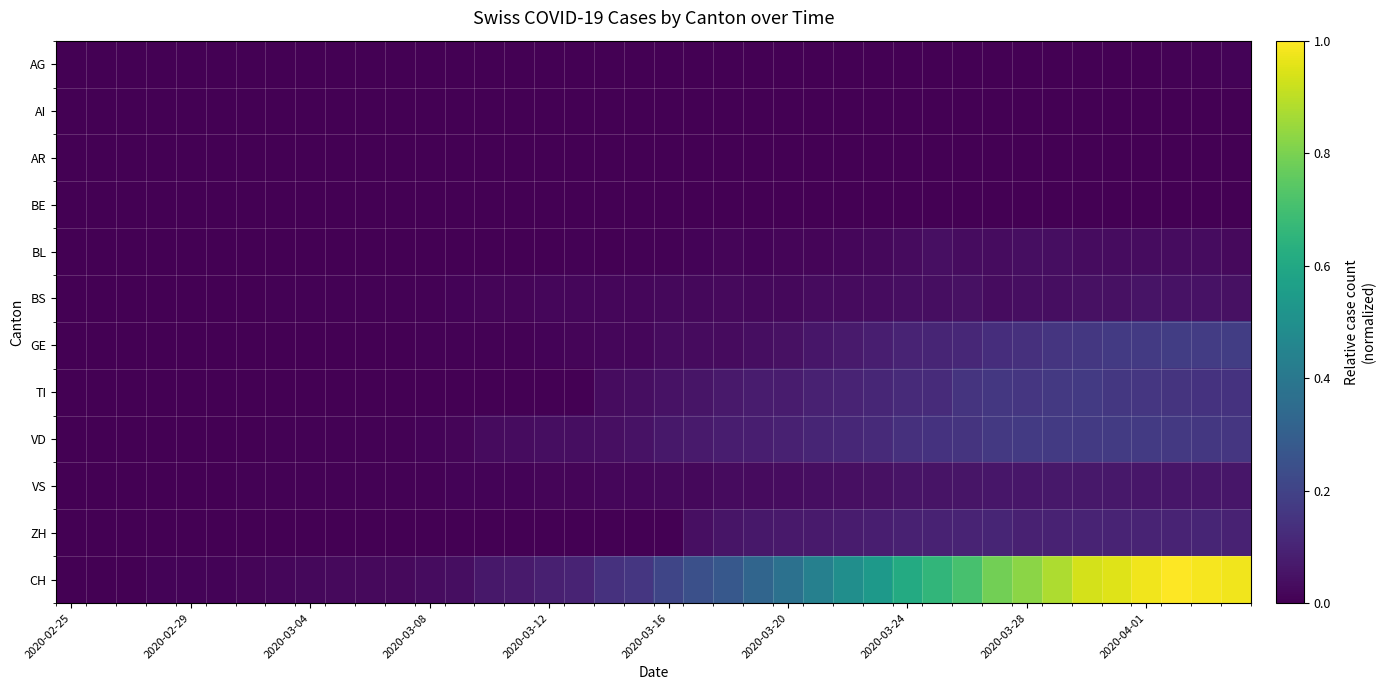

Reading left to right, what are all the values shown in this chart?

AG: 0.0	0.0	0.0	0.0	0.0	0.0	0.0	0.0	0.0	0.0	0.0	0.0	0.0	0.0	0.0	0.0	0.0	0.0	0.0	0.0	0.0	0.0	0.0	0.0	0.0	0.0	0.0	0.0	0.0	0.0	0.0	0.0	0.0	0.0	0.0	0.0	0.0	0.0	0.0	0.0
AI: 0.0	0.0	0.0	0.0	0.0	0.0	0.0	0.0	0.0	0.0	0.0	0.0	0.0	0.0	0.0	0.0	0.0	0.0	0.0	0.0	0.0	0.0	0.0	0.0	0.0	0.0	0.0	0.0	0.0	0.0	0.0	0.0	0.0	0.0	0.0	0.0	0.0	0.0	0.0	0.0
AR: 0.0	0.0	0.0	0.0	0.0	0.0	0.0	0.0	0.0	0.0	0.0	0.0	0.0	0.0	0.0	0.0	0.0	0.0	0.0	0.0	0.0	0.0	0.0	0.0	0.0	0.0	0.0	0.0	0.0	0.0	0.0	0.0	0.0	0.0	0.0	0.0	0.0	0.0	0.0	0.0
BE: 0.0	0.0	0.0	0.0	0.0	0.0	0.0	0.0	0.0	0.0	0.0	0.0	0.0	0.0	0.0	0.0	0.0	0.0	0.0	0.0	0.0	0.0	0.0	0.0	0.0	0.0	0.0	0.0	0.0	0.0	0.0	0.0	0.0	0.0	0.0	0.0	0.0	0.0	0.0	0.0
BL: 0.0	0.0	0.0	0.0	0.0	0.0	0.0	0.0	0.0	0.0	0.0	0.0	0.0	0.0	0.0	0.0	0.0	0.0	0.0	0.0	0.0	0.0	0.0	0.0	0.0	0.0	0.0	0.0	0.0	0.0	0.0	0.0	0.0	0.0	0.0	0.0	0.0	0.0	0.0	0.0
BS: 0.0	0.0	0.0	0.0	0.0	0.0	0.0	0.0	0.0	0.0	0.0	0.0	0.0	0.0	0.0	0.0	0.0	0.0	0.0	0.0	0.0	0.0	0.0	0.0	0.0	0.0	0.0	0.0	0.0	0.0	0.0	0.0	0.0	0.0	0.0	0.0	0.1	0.0	0.0	0.0
GE: 0.0	0.0	0.0	0.0	0.0	0.0	0.0	0.0	0.0	0.0	0.0	0.0	0.0	0.0	0.0	0.0	0.0	0.0	0.0	0.0	0.0	0.0	0.0	0.0	0.0	0.1	0.1	0.1	0.1	0.1	0.1	0.1	0.1	0.2	0.2	0.2	0.2	0.2	0.2	0.2
TI: 0.0	0.0	0.0	0.0	0.0	0.0	0.0	0.0	0.0	0.0	0.0	0.0	0.0	0.0	0.0	0.0	0.0	0.0	0.0	0.0	0.0	0.1	0.1	0.1	0.1	0.1	0.1	0.1	0.1	0.1	0.1	0.2	0.2	0.2	0.2	0.2	0.2	0.1	0.1	0.1
VD: 0.0	0.0	0.0	0.0	0.0	0.0	0.0	0.0	0.0	0.0	0.0	0.0	0.0	0.0	0.0	0.0	0.0	0.0	0.0	0.0	0.1	0.1	0.1	0.1	0.1	0.1	0.1	0.1	0.1	0.1	0.2	0.2	0.2	0.2	0.2	0.2	0.2	0.2	0.2	0.2
VS: 0.0	0.0	0.0	0.0	0.0	0.0	0.0	0.0	0.0	0.0	0.0	0.0	0.0	0.0	0.0	0.0	0.0	0.0	0.0	0.0	0.0	0.0	0.0	0.0	0.0	0.0	0.0	0.0	0.1	0.1	0.1	0.1	0.1	0.1	0.1	0.1	0.1	0.1	0.1	0.1
ZH: 0.0	0.0	0.0	0.0	0.0	0.0	0.0	0.0	0.0	0.0	0.0	0.0	0.0	0.0	0.0	0.0	0.0	0.0	0.0	0.0	0.0	0.0	0.1	0.1	0.1	0.1	0.1	0.1	0.1	0.1	0.1	0.1	0.1	0.1	0.1	0.1	0.1	0.1	0.1	0.1
CH: 0.0	0.0	0.0	0.0	0.0	0.0	0.0	0.0	0.0	0.0	0.0	0.0	0.0	0.0	0.1	0.1	0.1	0.1	0.1	0.2	0.2	0.2	0.3	0.3	0.4	0.4	0.5	0.5	0.6	0.7	0.7	0.8	0.8	0.9	0.9	1.0	1.0	1.0	1.0	1.0